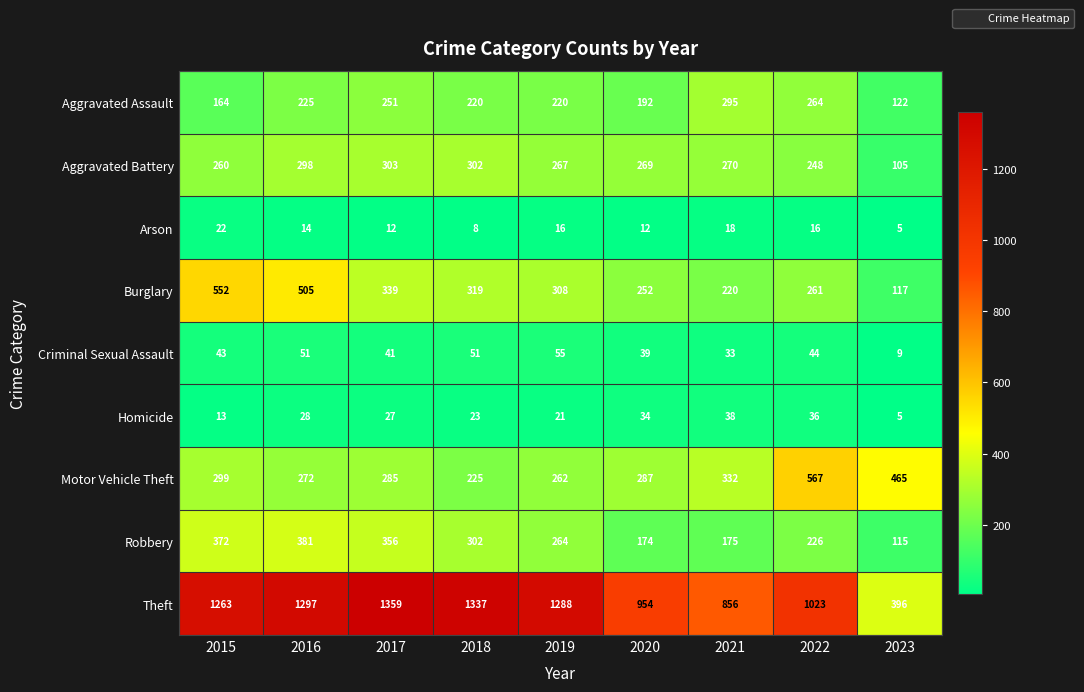

What is the greatest value displayed?

1359